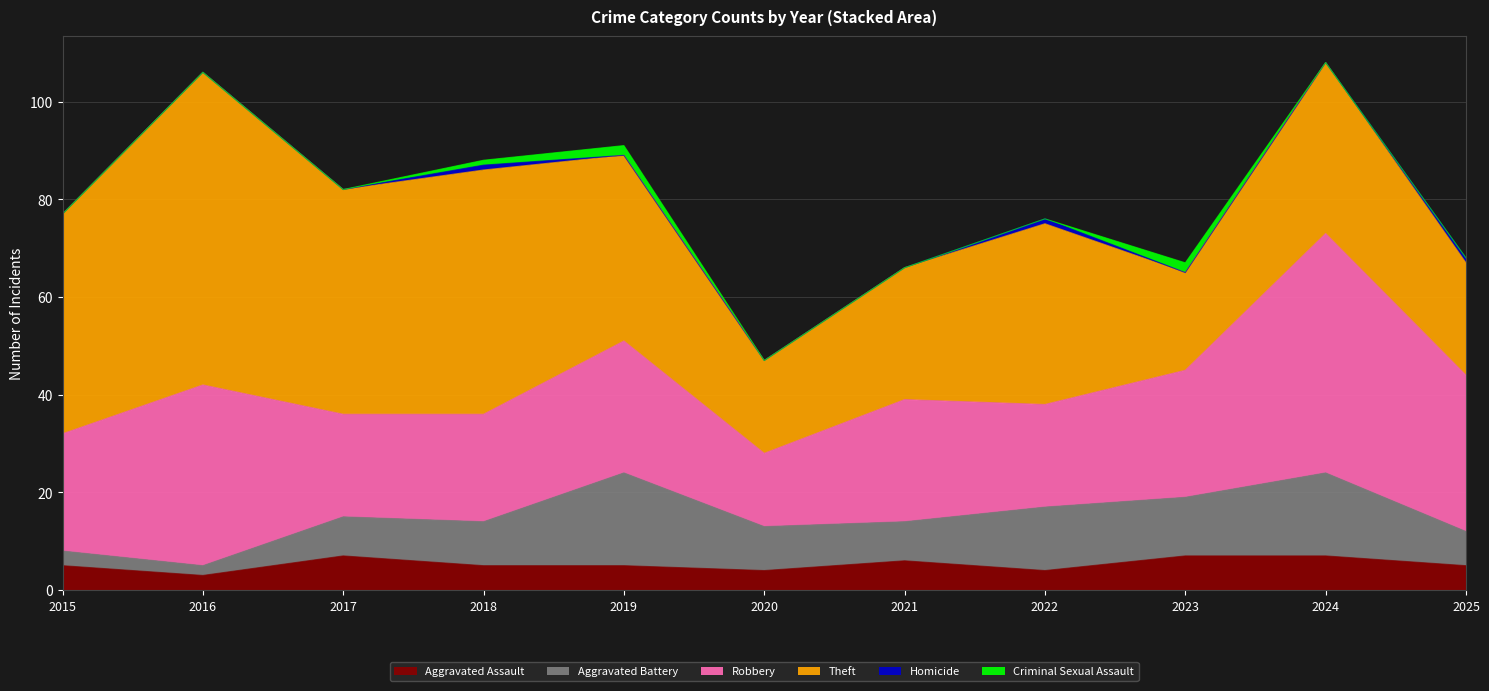

Which series has the largest total across all categories?

Theft